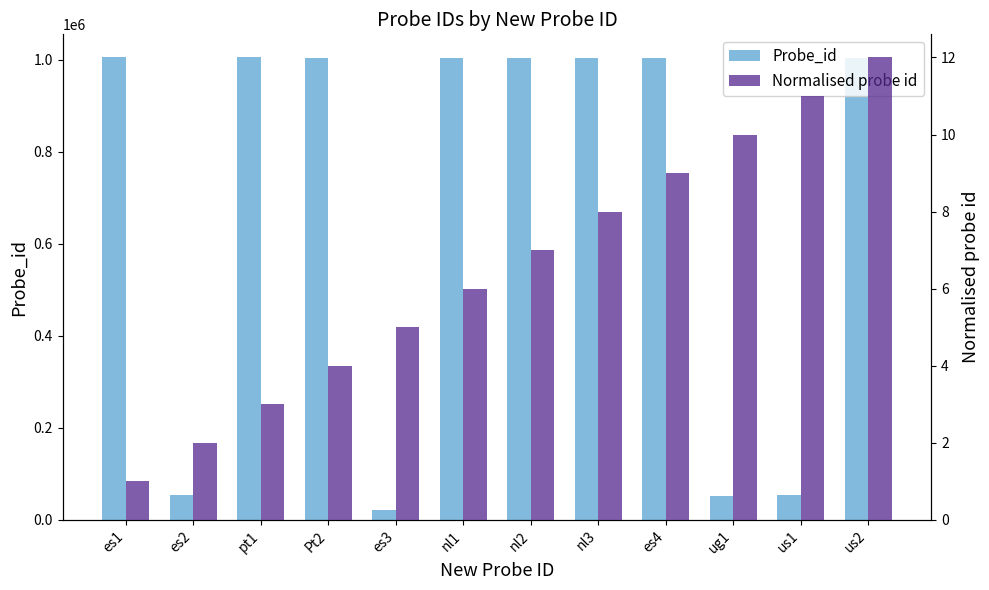

What are all the series names shown in the legend?

Probe_id, Normalised probe id